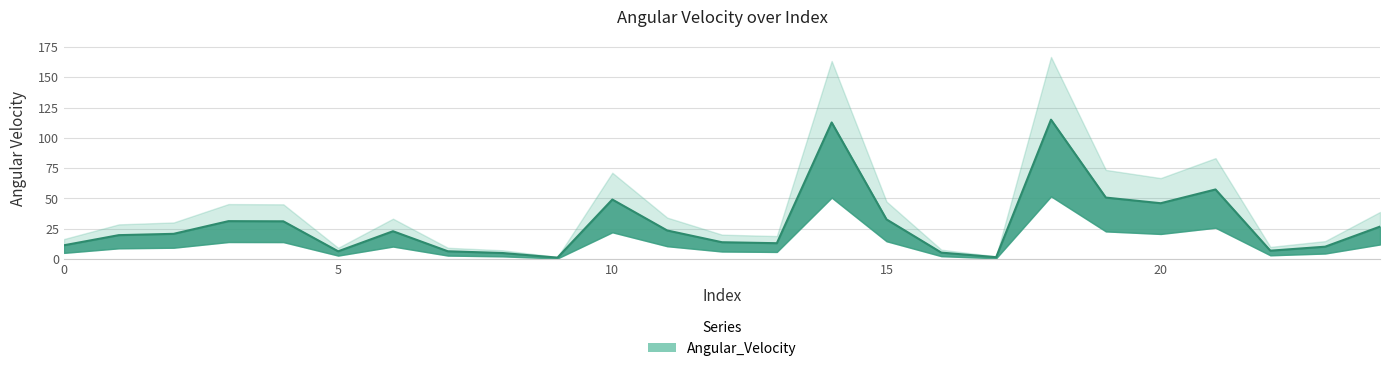

What is the value of the 15th point from the left?

112.8